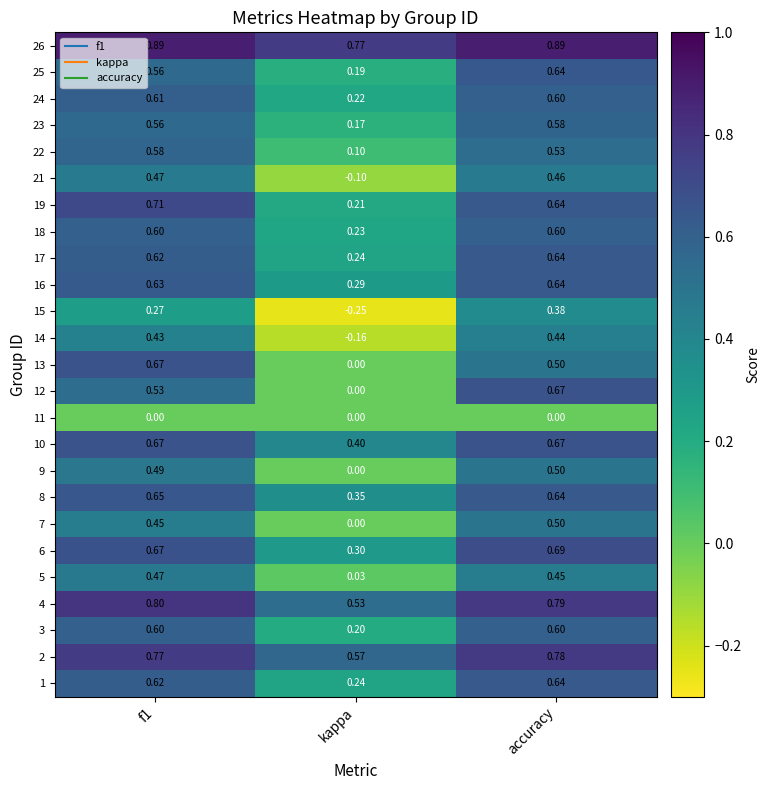

Which category has the lowest value in the 13 series?

kappa